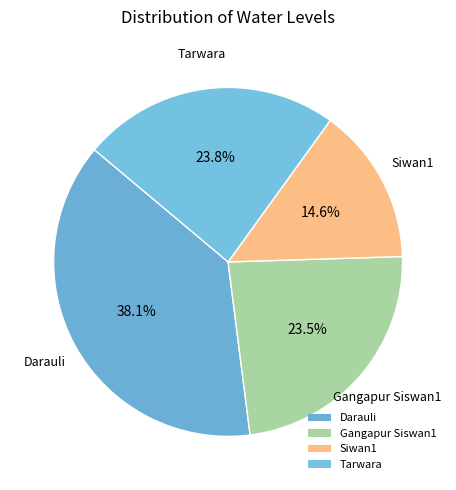

To the nearest percent, what portion does Siwan1 represent?

15%